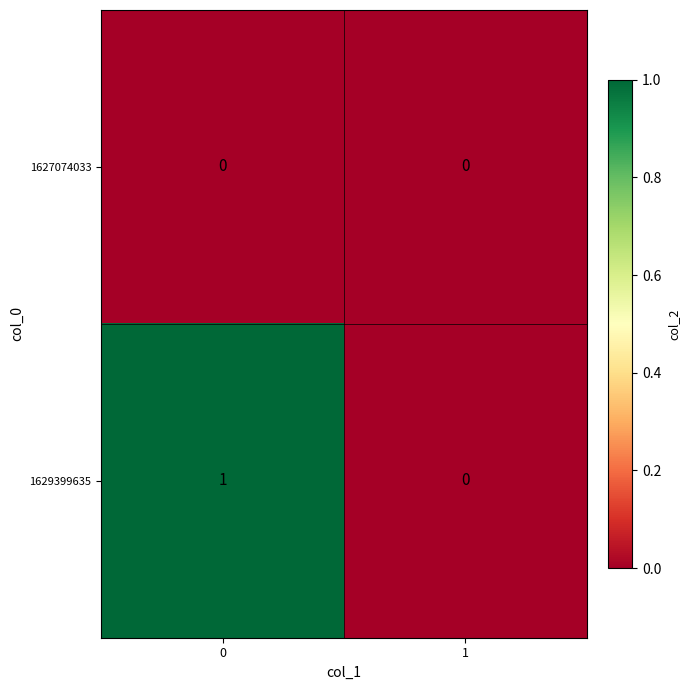

The 1629399635 series shows 1 at 0. True or false?

True